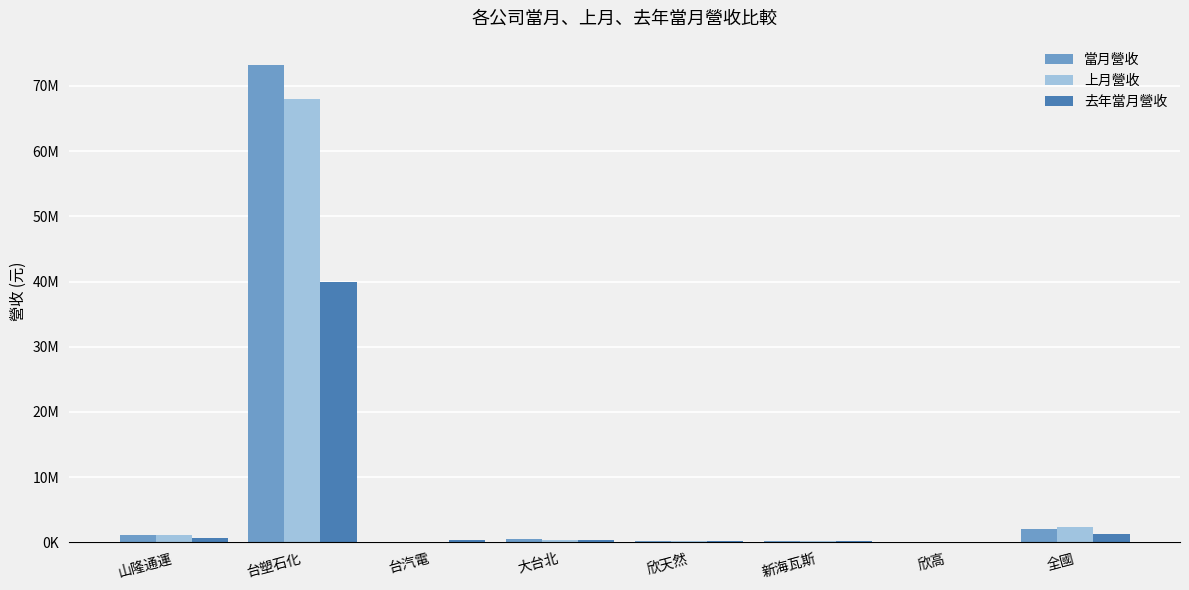

What is the difference between the 當月營收 values at 台塑石化 and 大台北?

72818156